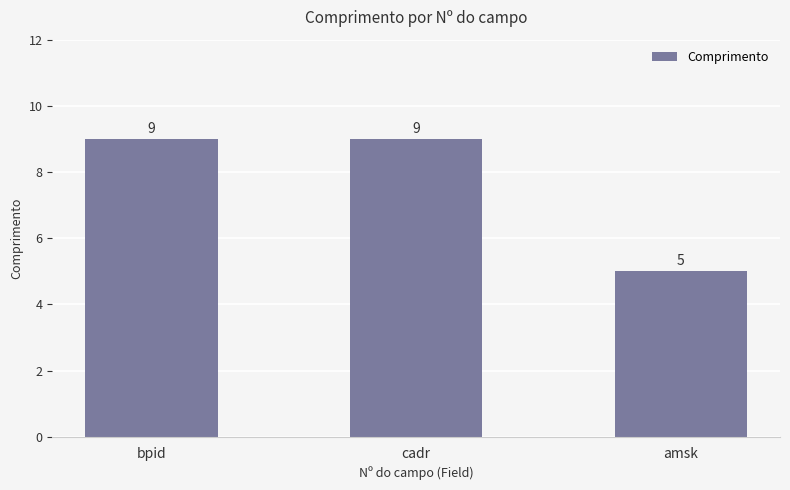

How many data points does each series have?

3